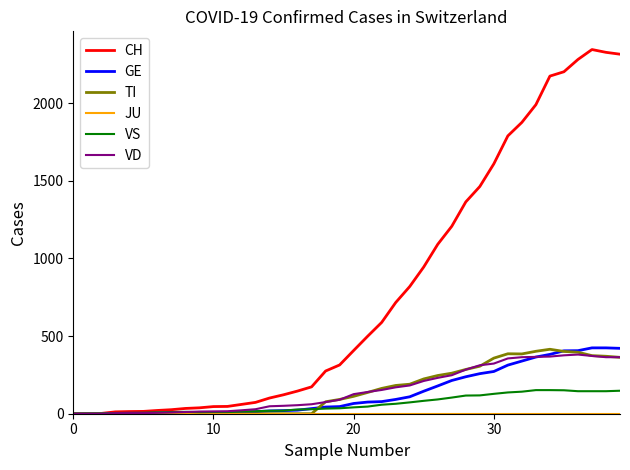

What is the maximum value for TI?

415